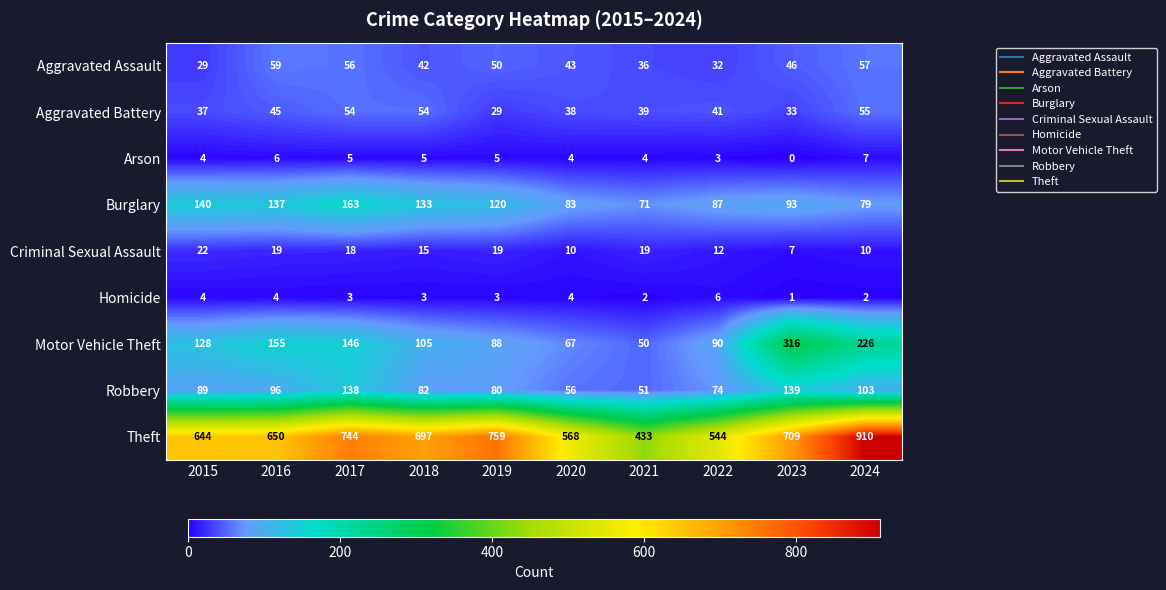

What is the highest value of the Aggravated Assault series?

59